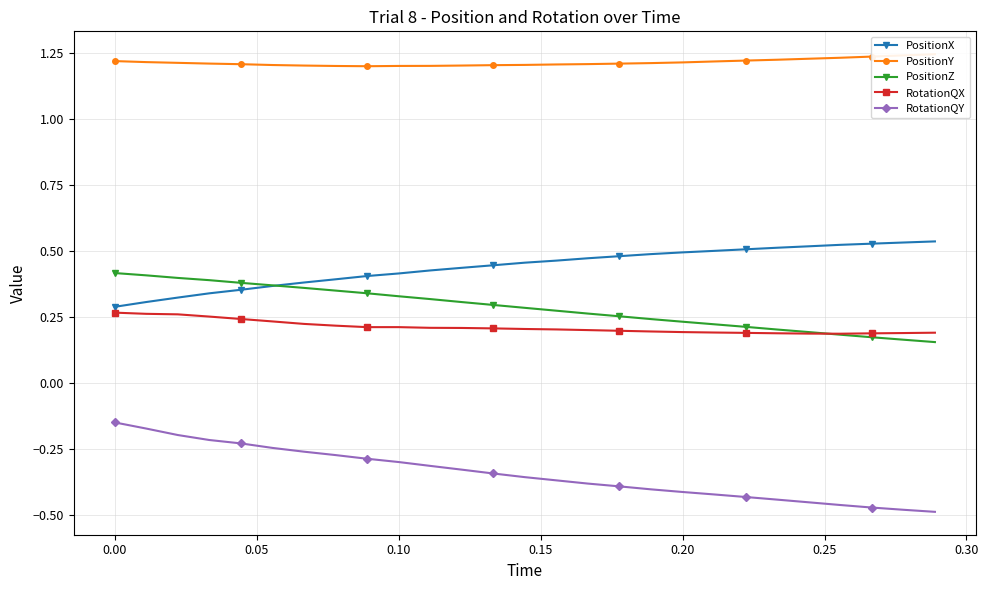

Is this an area chart (filled region under the line)?

No